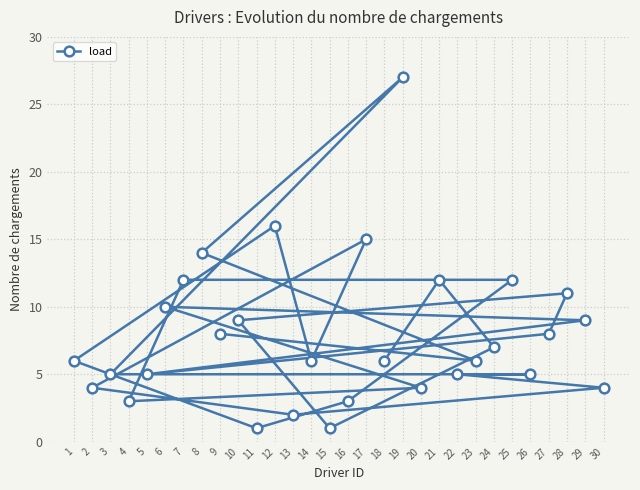

Between 7 and 3, which is larger?

7